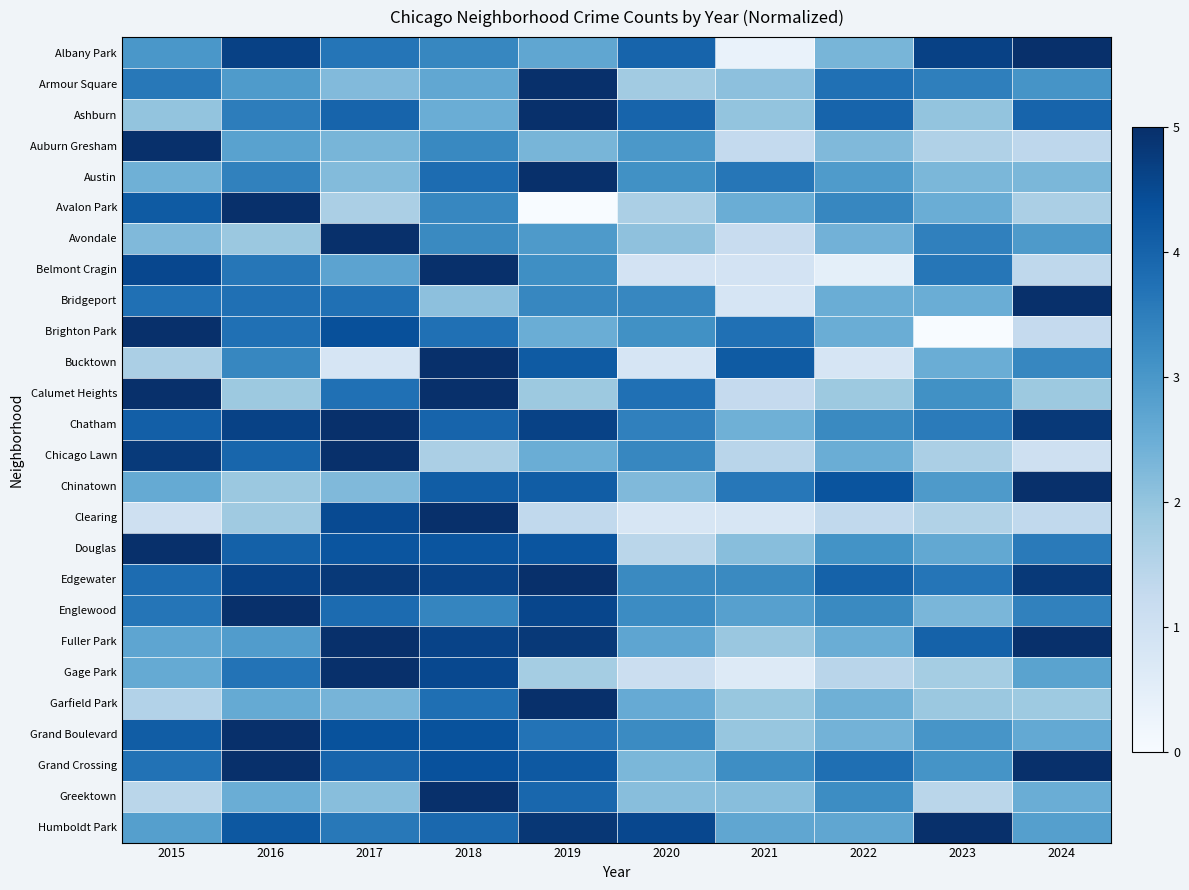

Which label corresponds to the smallest value in the chart?

2019